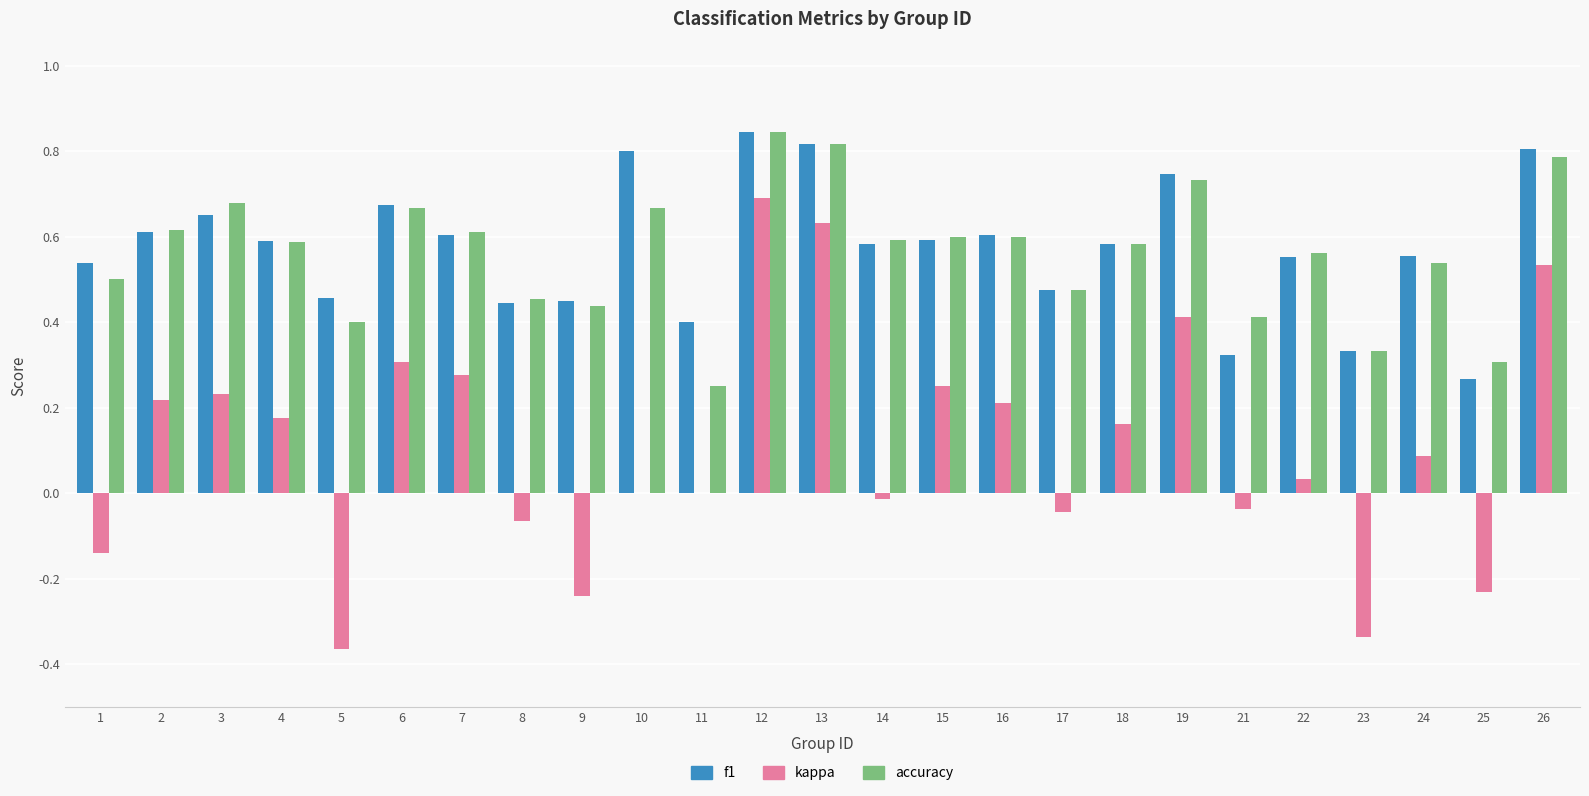

Which category has the highest value in the kappa series?

12